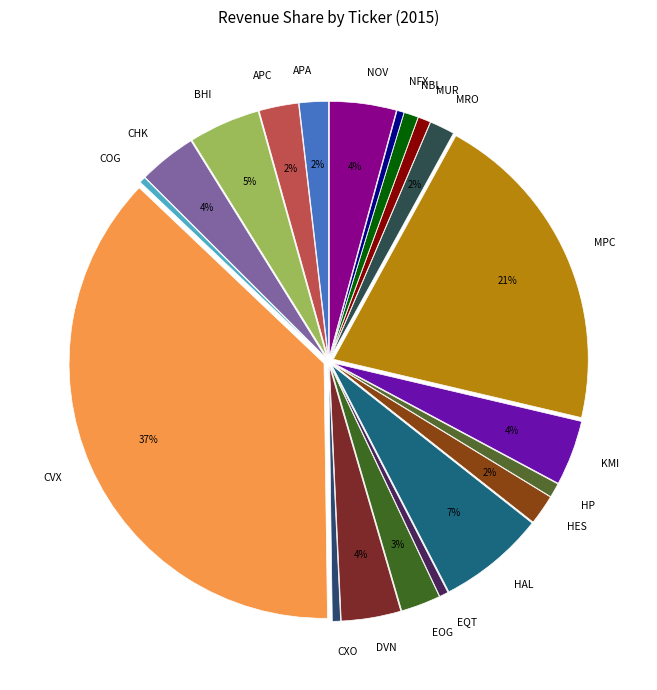

To the nearest percent, what portion does CHK represent?

4%